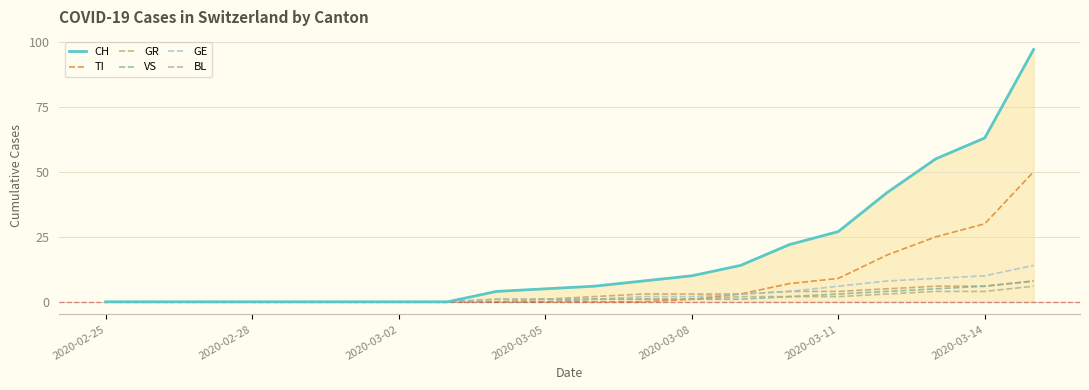

What is the average value of the VS series?

2